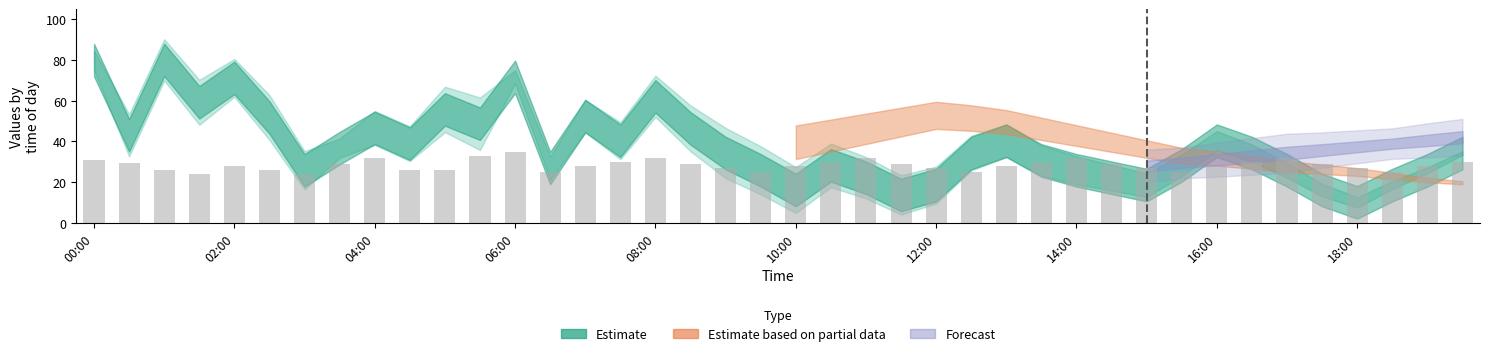

What is the value of the 25th bar from the left?

27.0